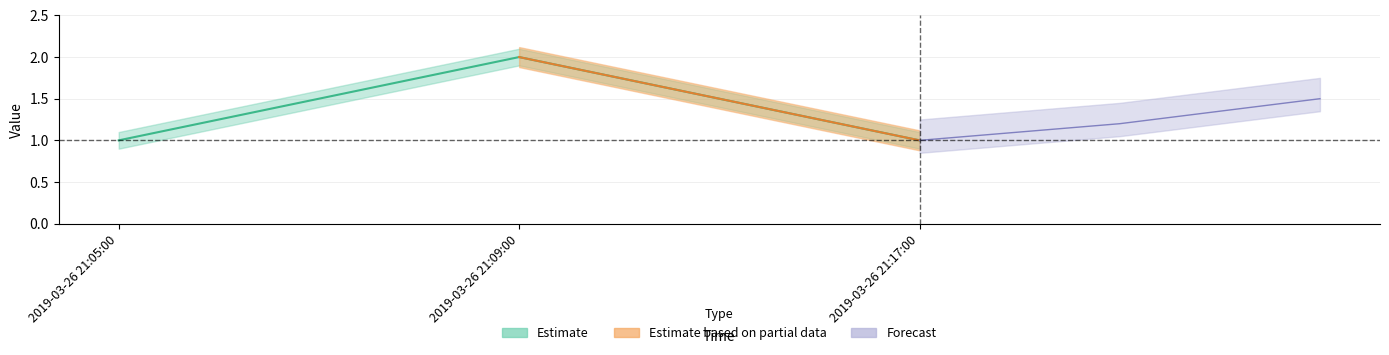

At which label is the value closest to 1?

2019-03-26 21:05:00